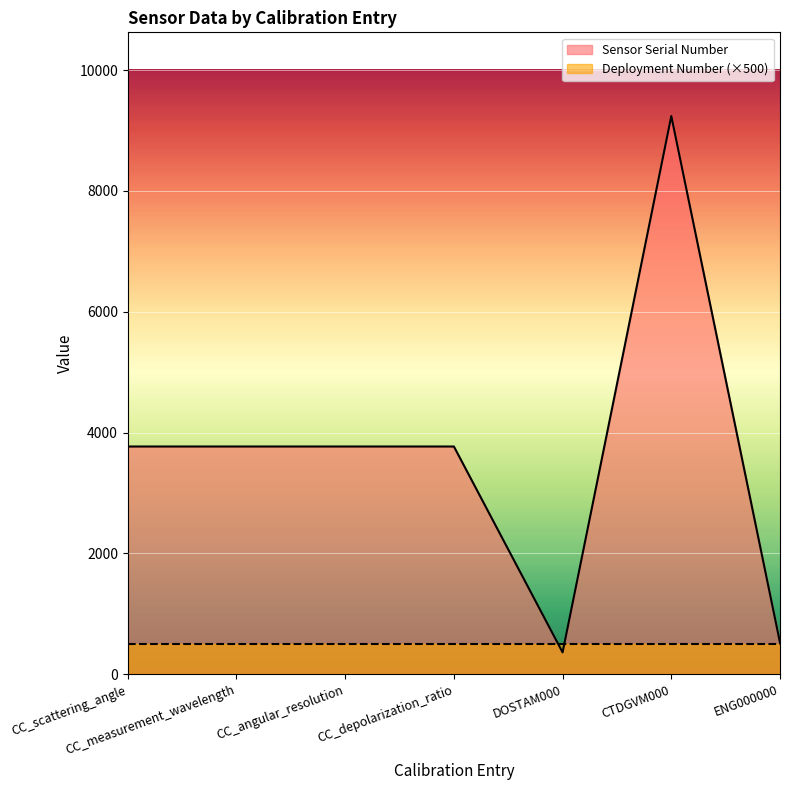

Where is the data nearest to the value 4800?

CC_scattering_angle